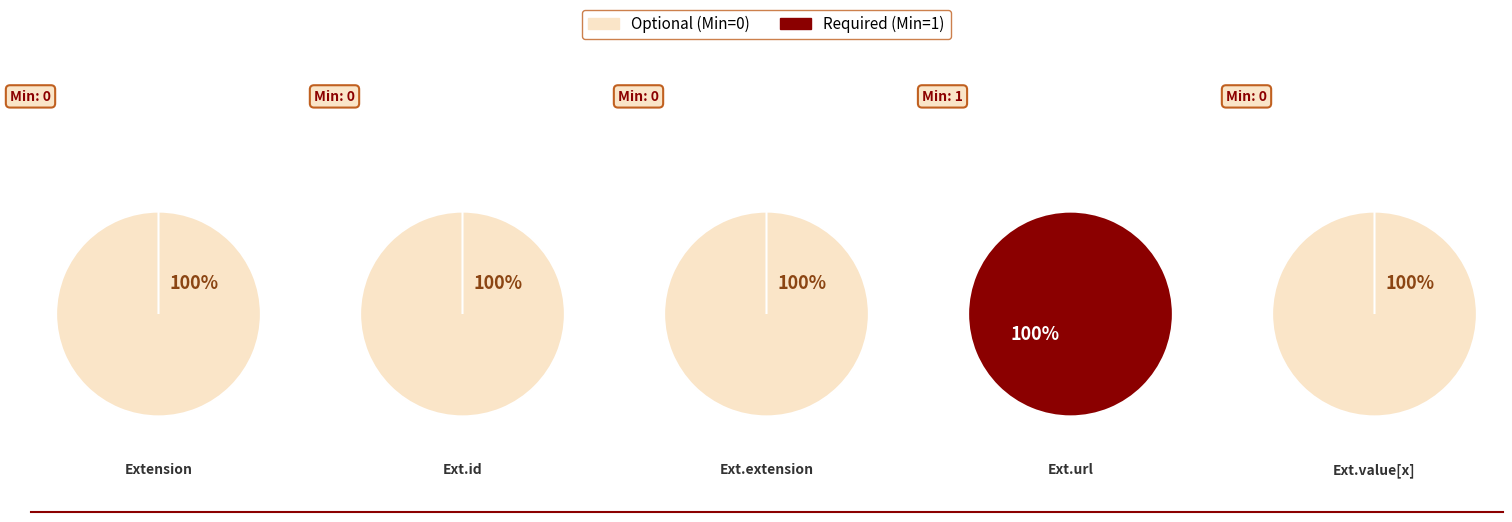

Does any single category account for the majority?

Yes